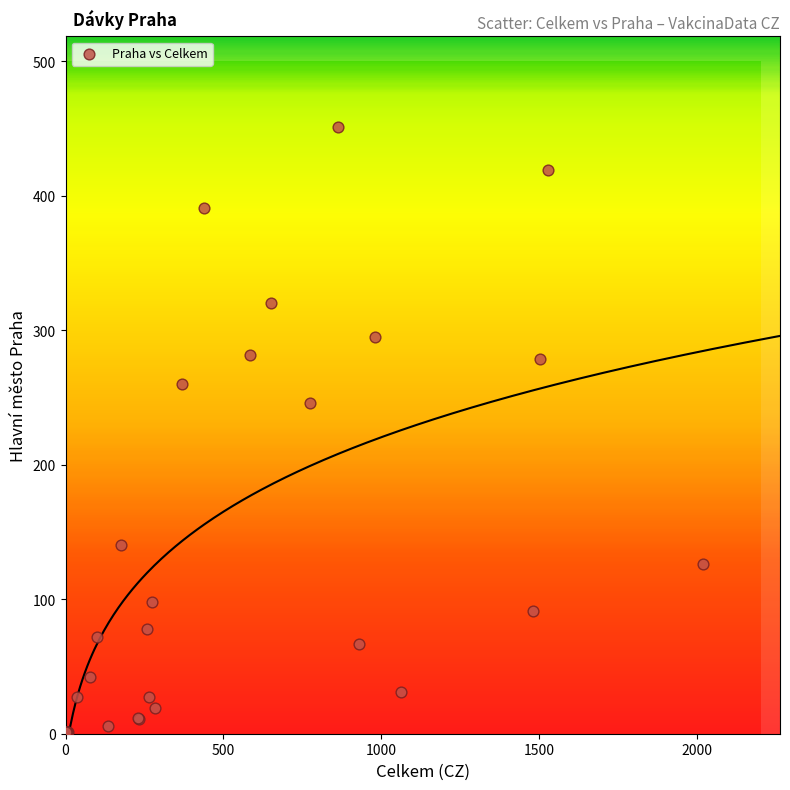

What Y value in the scatter plot is closest to 225?

246